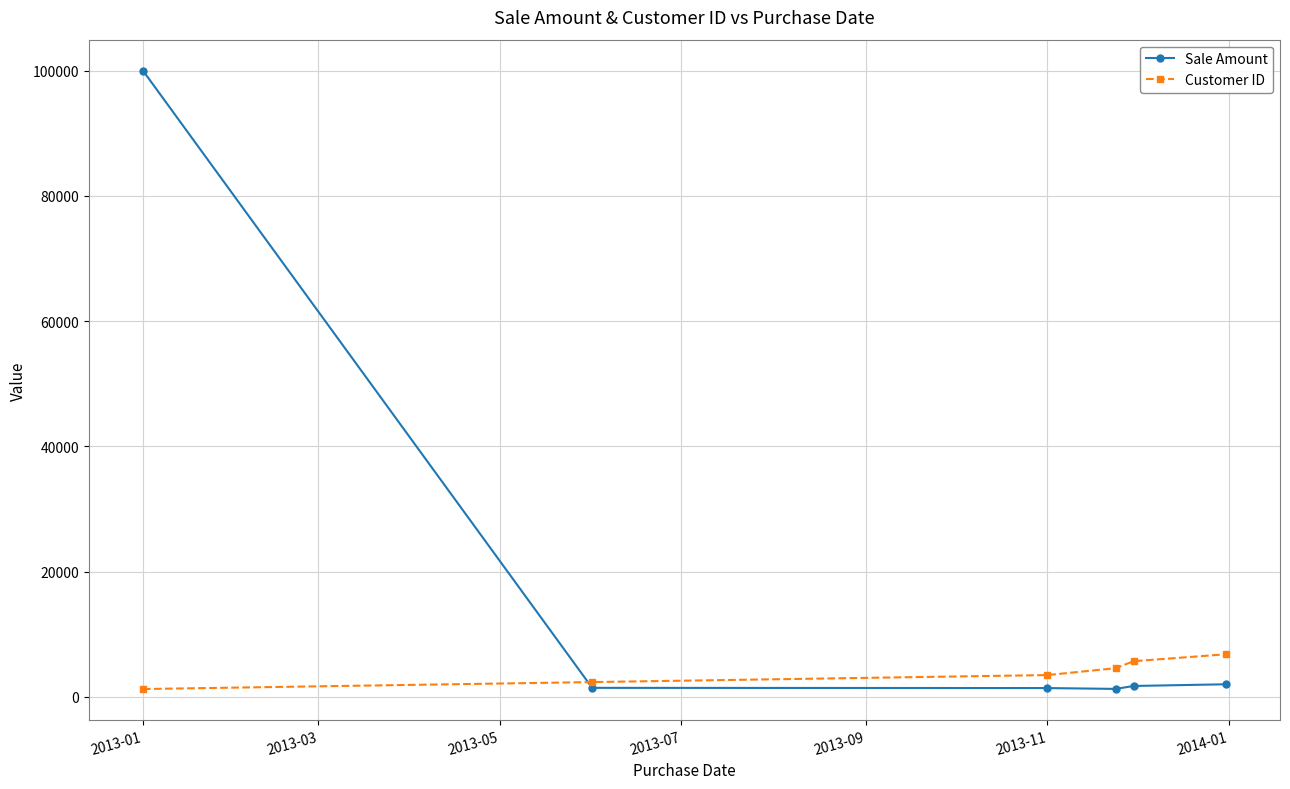

What is the greatest value displayed?

100000